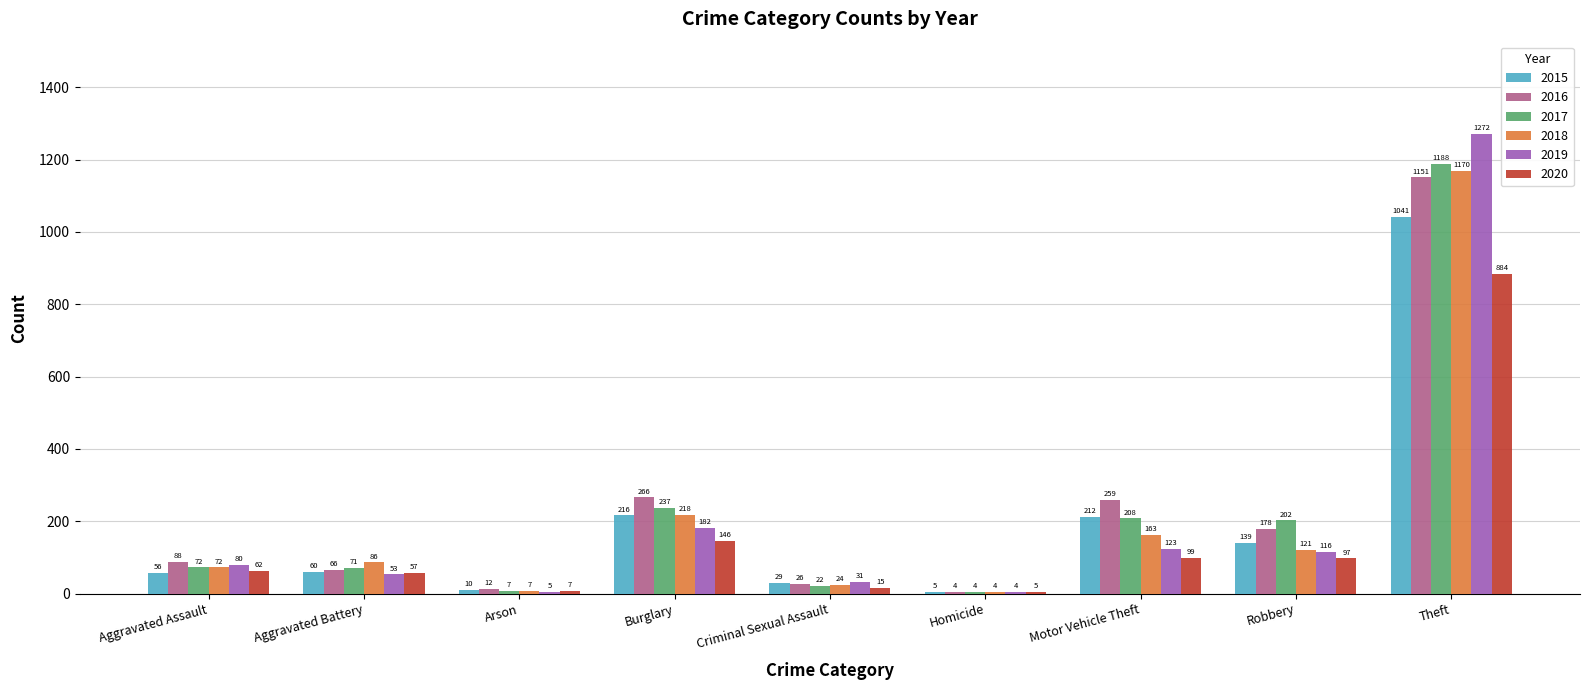

True or false: 2015 has a value of 1041 at Theft.

True